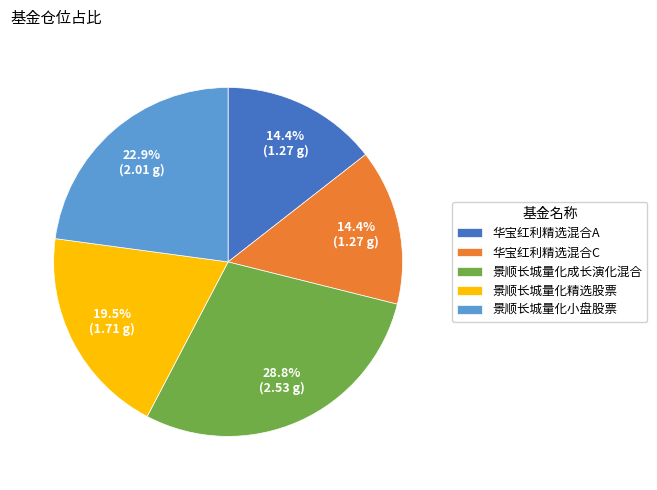

What percentage is the 华宝红利精选混合C slice, to the nearest percent?

14%